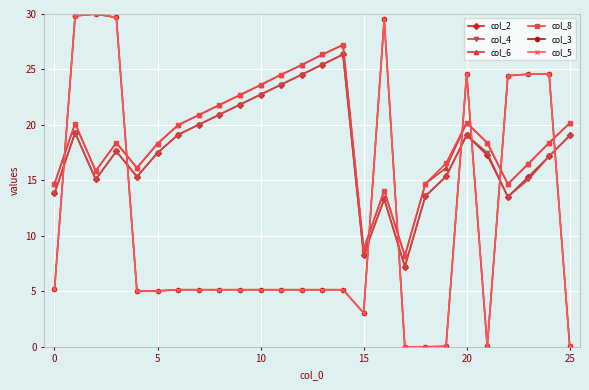

Is this an area chart (filled region under the line)?

No